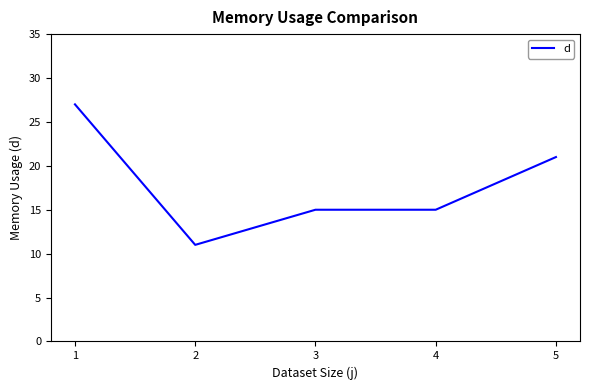

What is the maximum value shown in the chart?

27